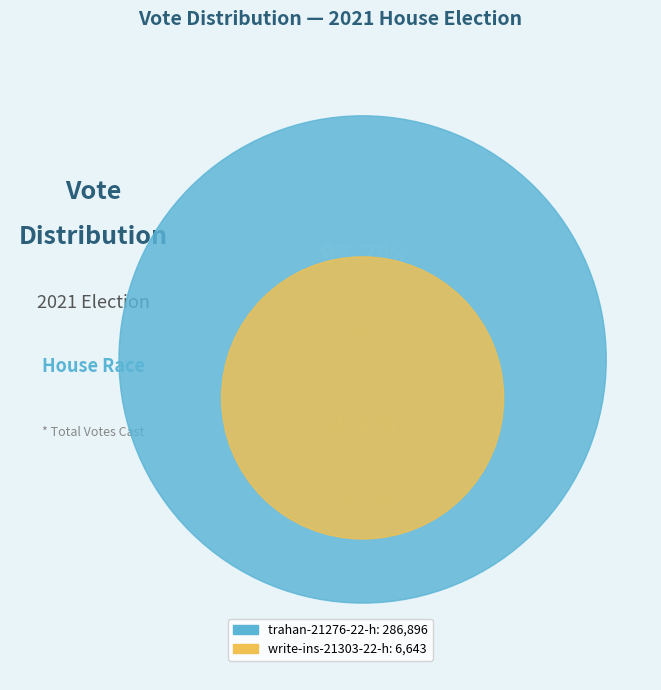

How many segments does this pie chart have?

2